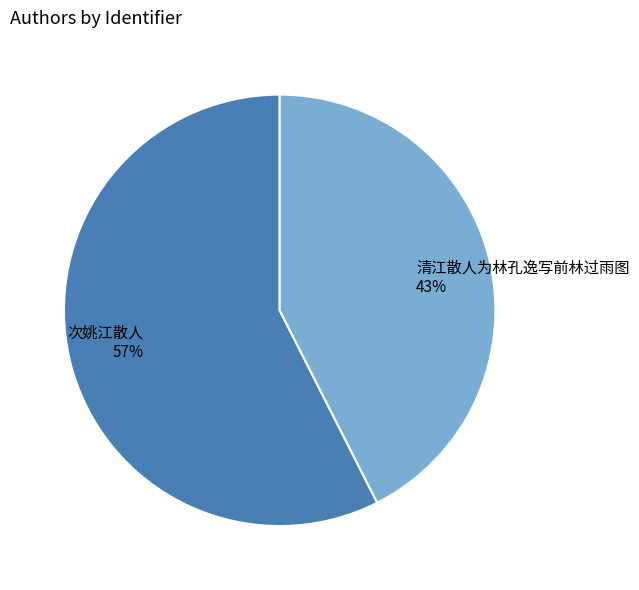

The 清江散人为林孔逸写前林过雨图 slice represents 43% of the pie. True or false?

True